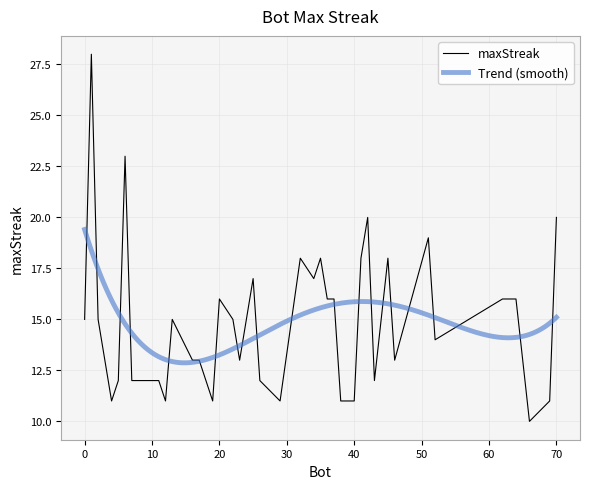

What is the change in value from 45 to 37?

-2